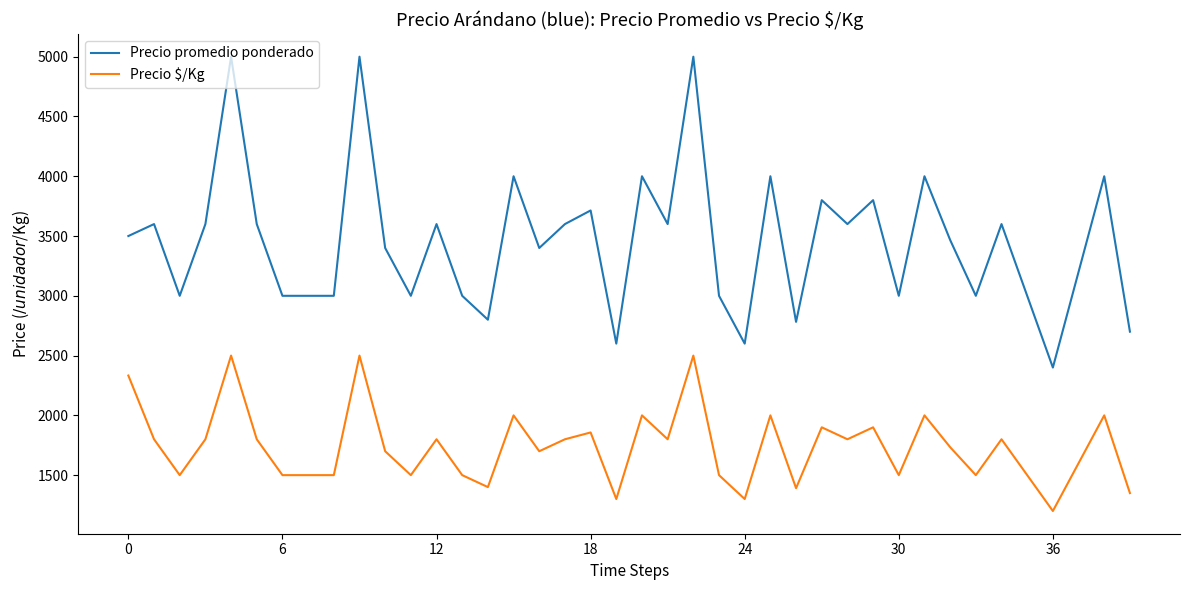

Which series has the largest total across all categories?

Precio promedio ponderado